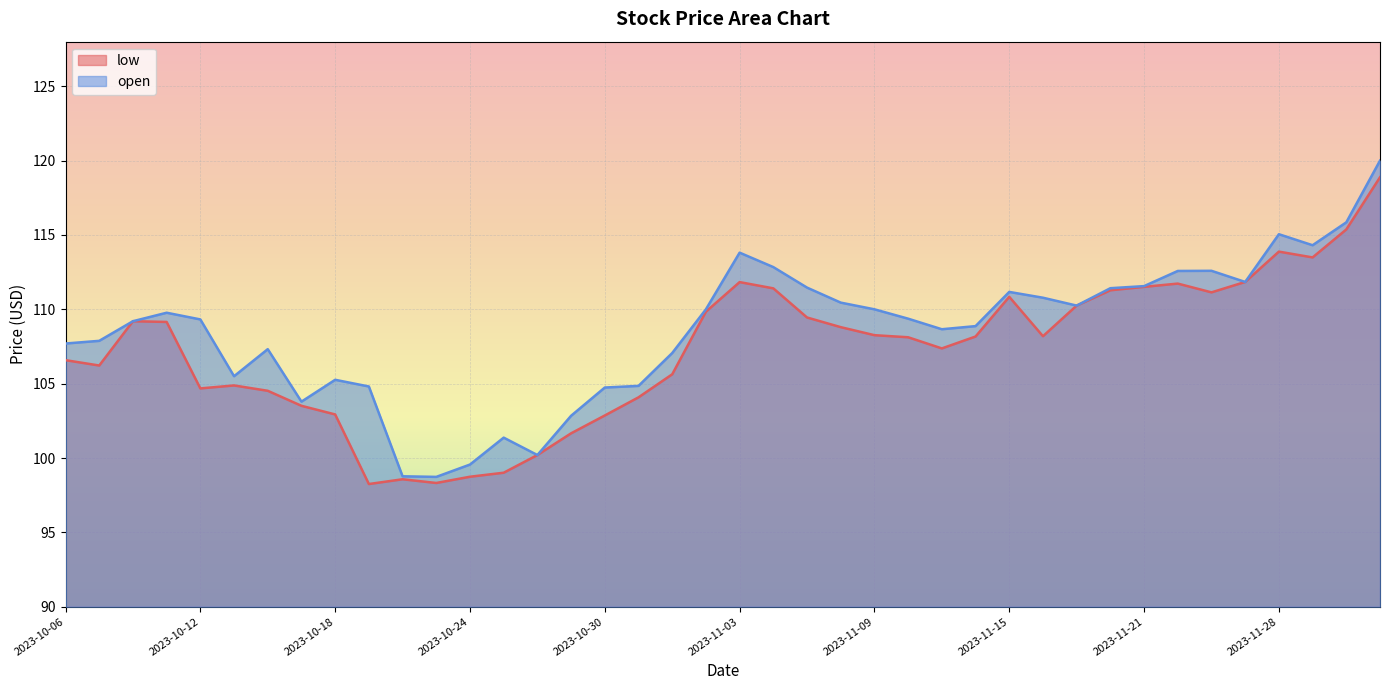

What is the label of the 39th point from the right?

2023-10-09